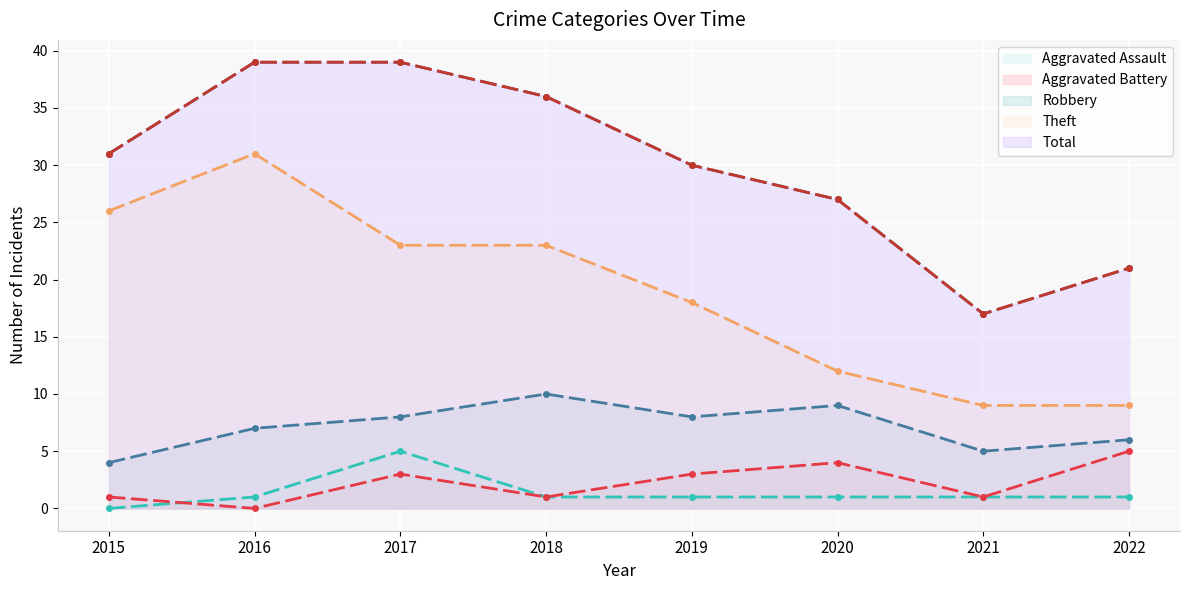

How many data points are above 31?

3